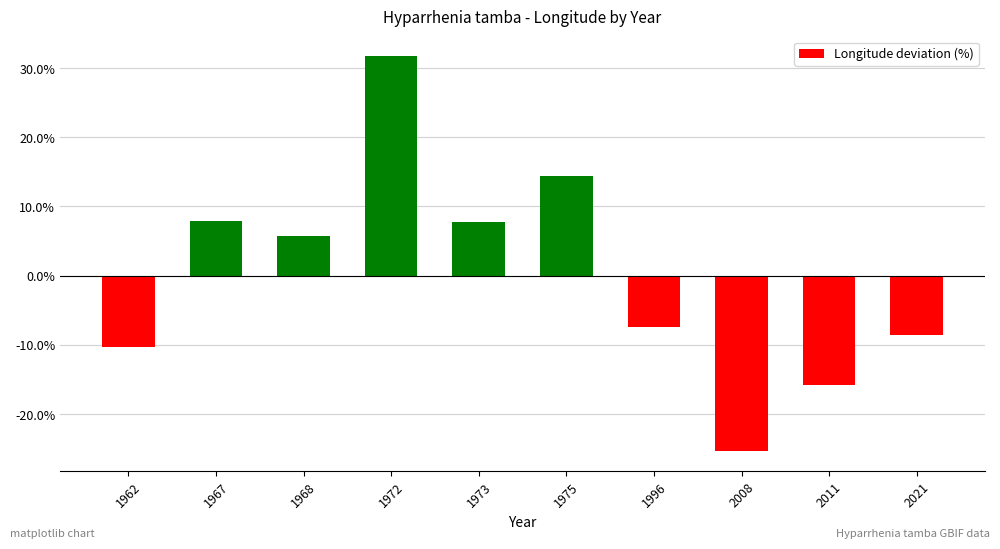

Count the number of values greater than 5.

5